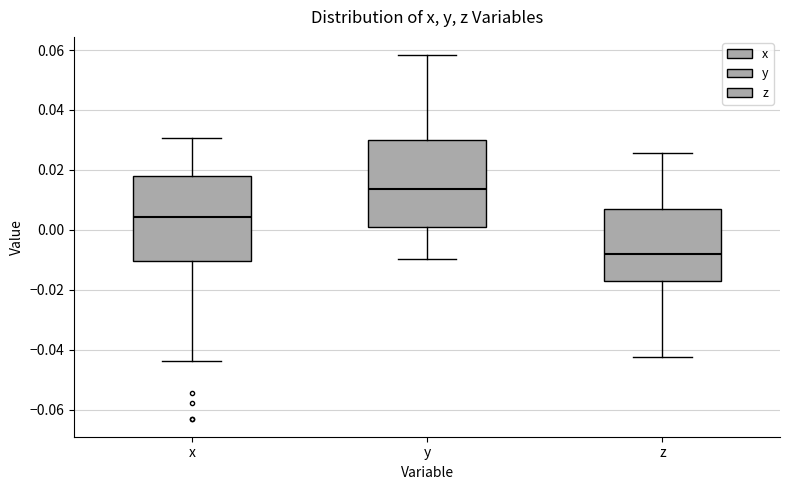

Reading left to right, read every box against the y-axis: the position of its median line, the range the box covers, and the ends of its whiskers. The values are not printed on the chart, so give them approximately, as read against the axis.

x: median 0.004, box -0.010 to 0.018, whiskers -0.044 to 0.030
y: median 0.014, box 0.000 to 0.030, whiskers -0.010 to 0.058
z: median -0.008, box -0.016 to 0.008, whiskers -0.042 to 0.026